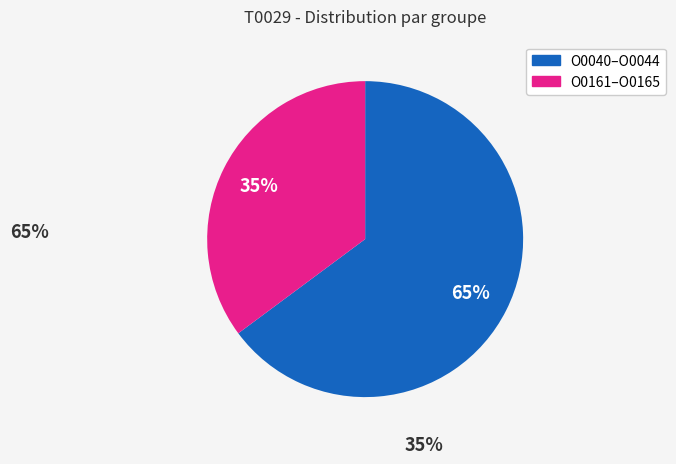

To the nearest percent, what is the average slice percentage?

50%